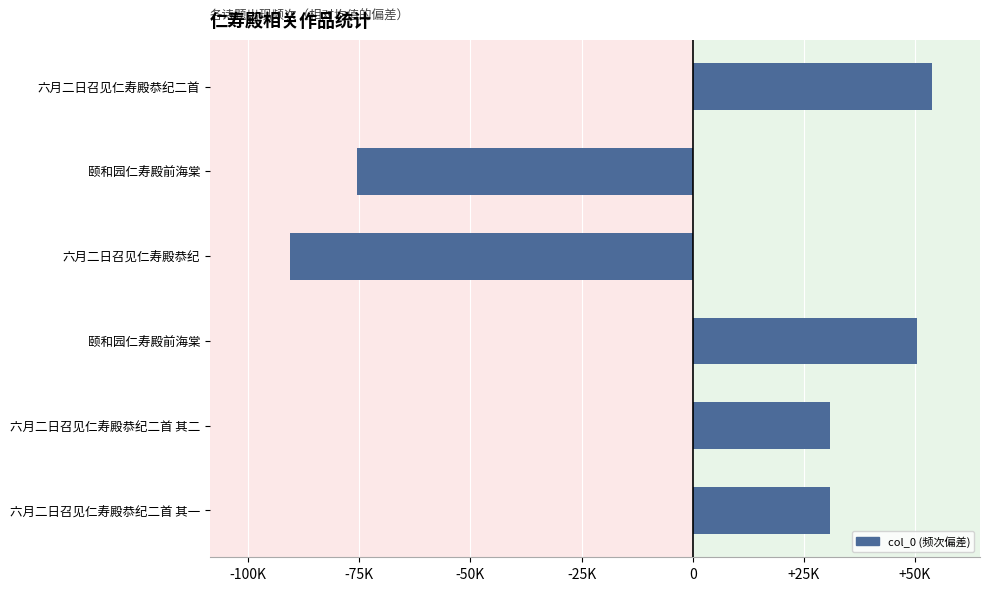

What is the minimum value shown in the chart?

-90454.2